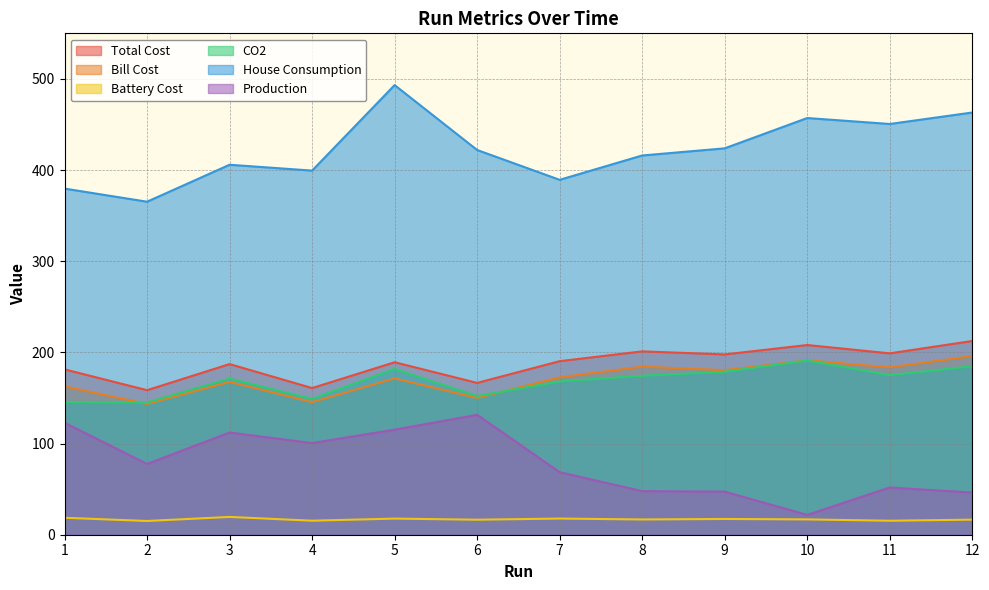

At which category does the chart reach its minimum across all series?

2